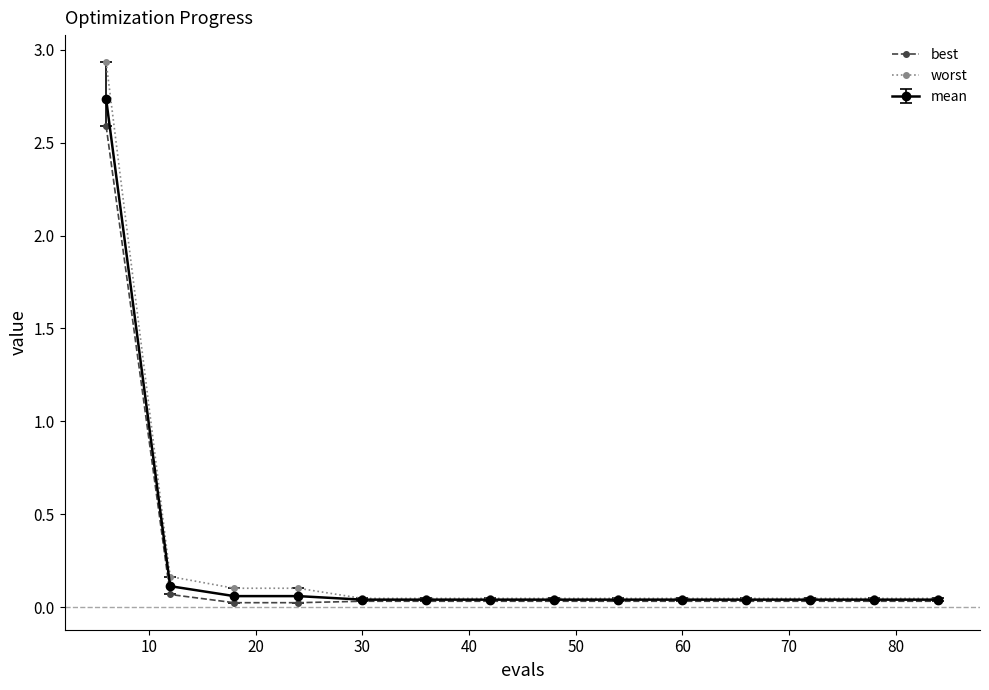

Count the number of categories in the chart.

14